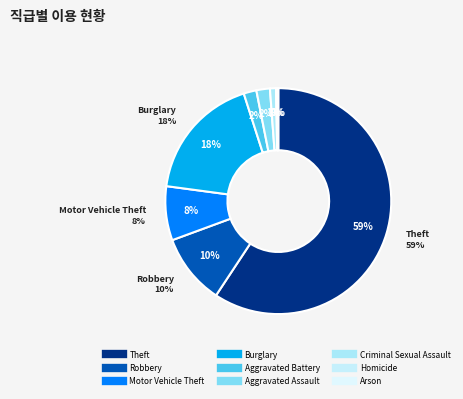

To the nearest percent, what is the difference between the largest and smallest slice percentages?

59%